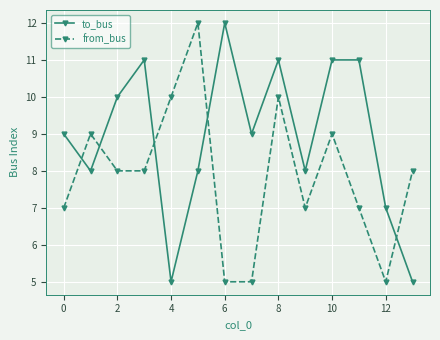

What is the sum of all to_bus values?

125